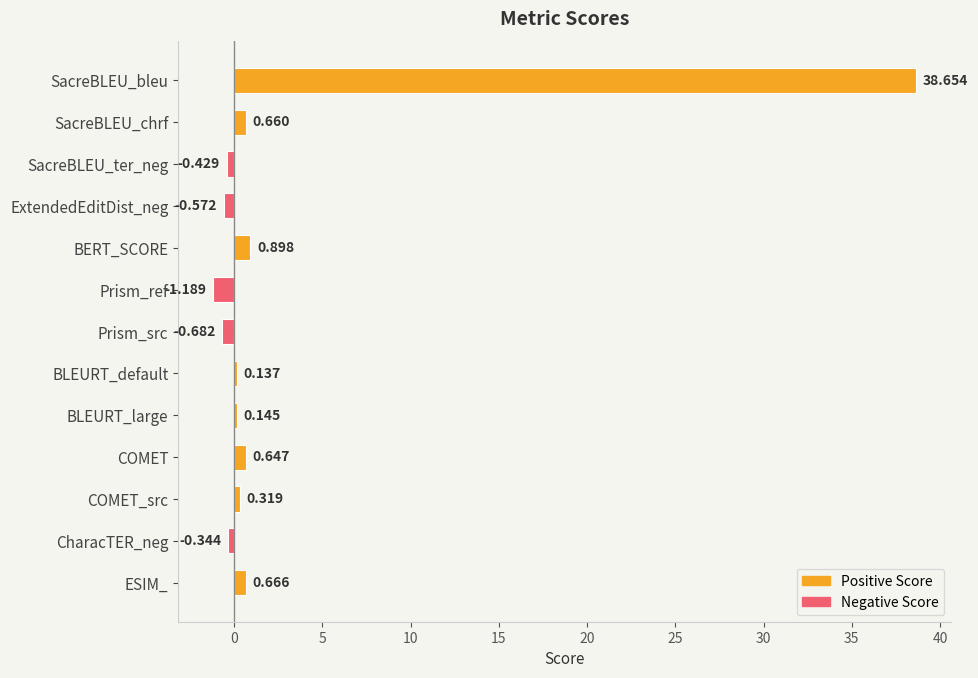

Between SacreBLEU_bleu and COMET_src, which is larger?

SacreBLEU_bleu